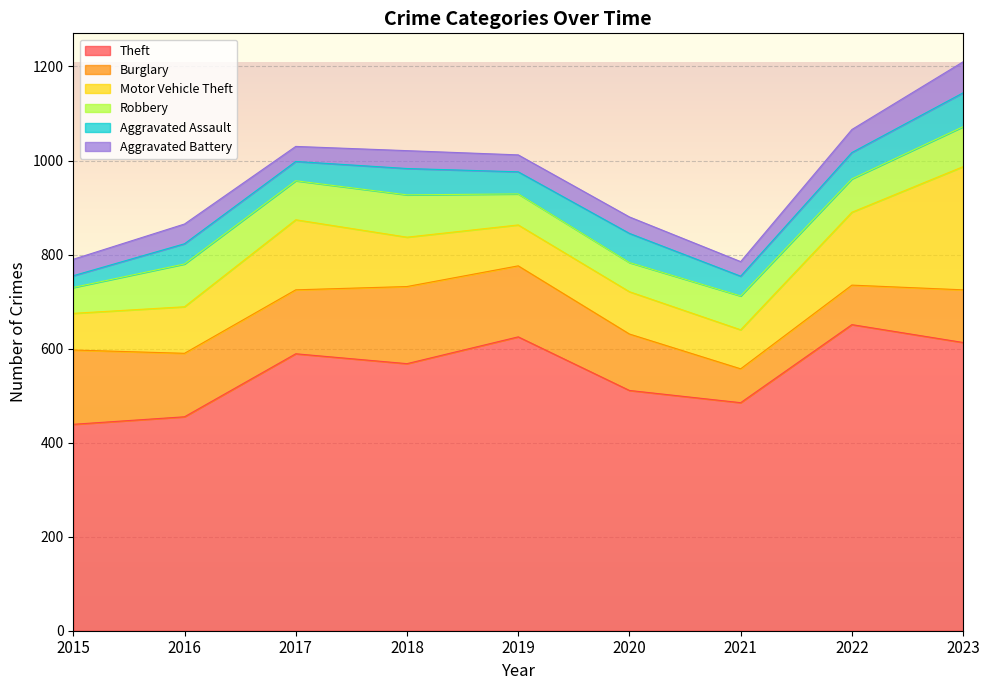

What value does the Robbery series have at 2022, to the nearest 10?

70